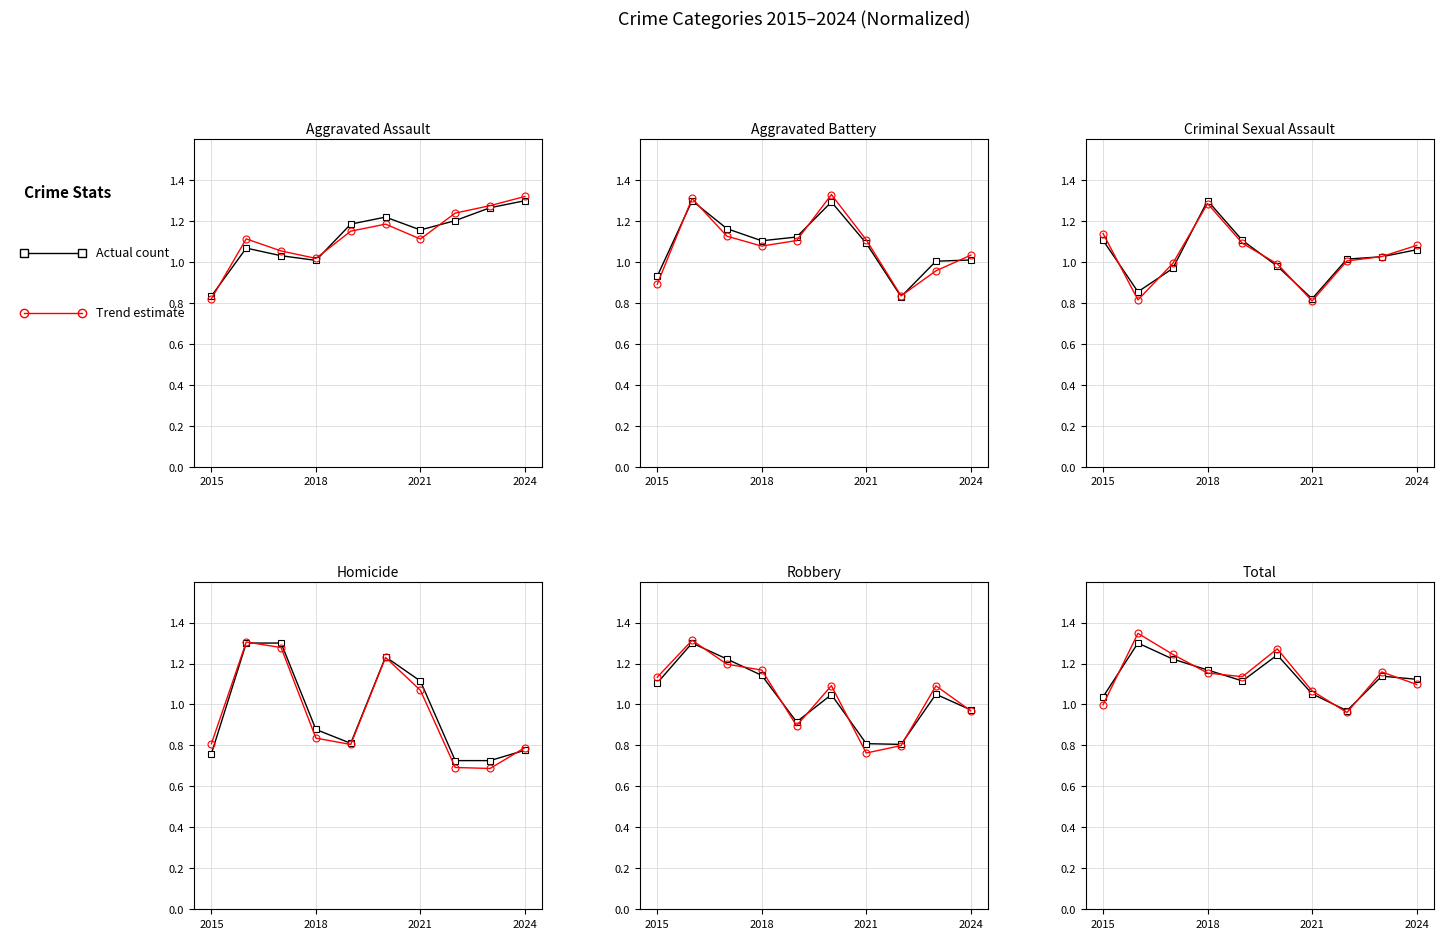

How many values in the Trend estimate series exceed 1?

8